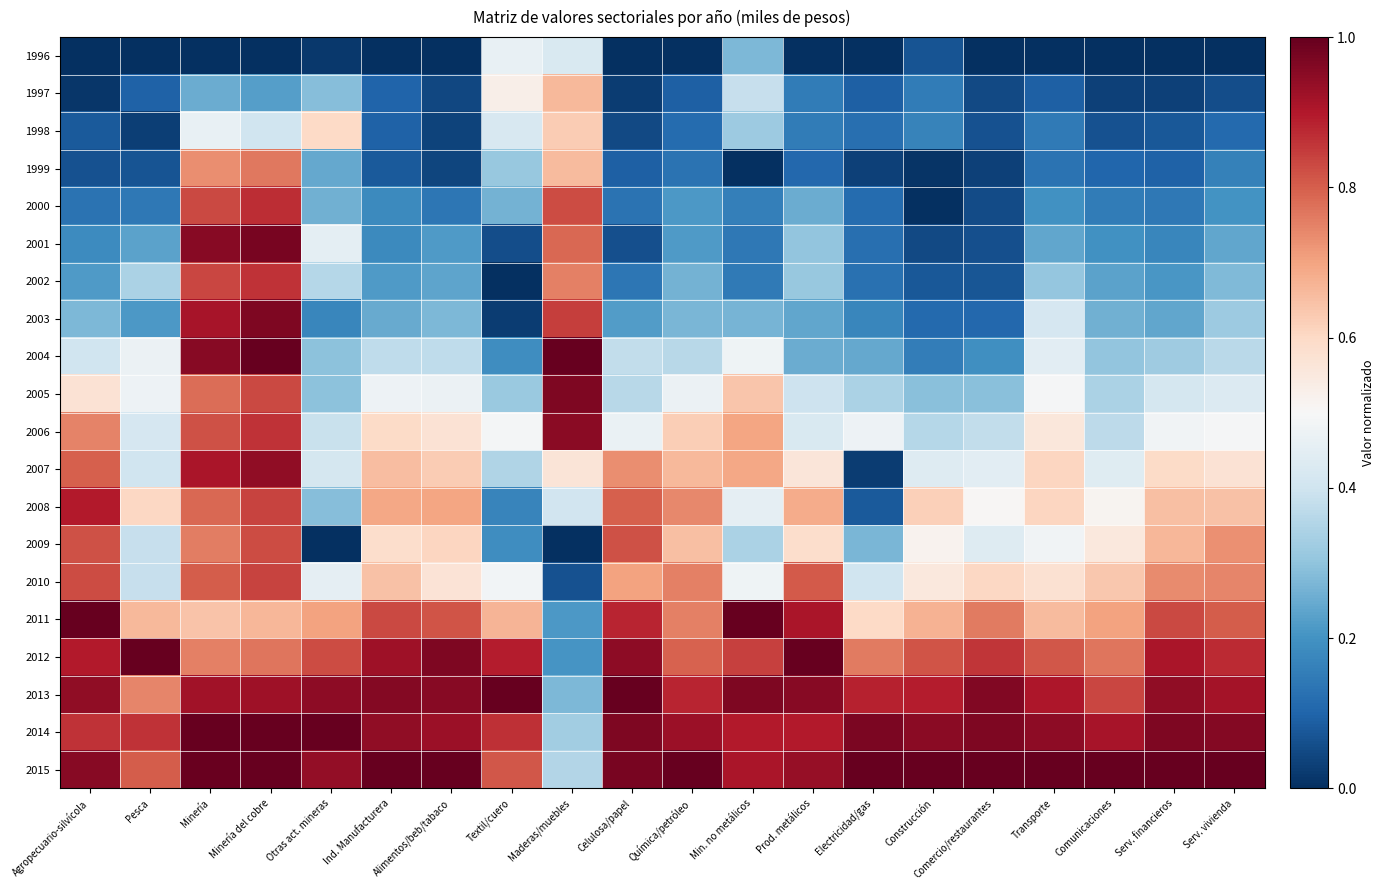

Which has a higher value, Serv. financieros or Pesca?

Serv. financieros